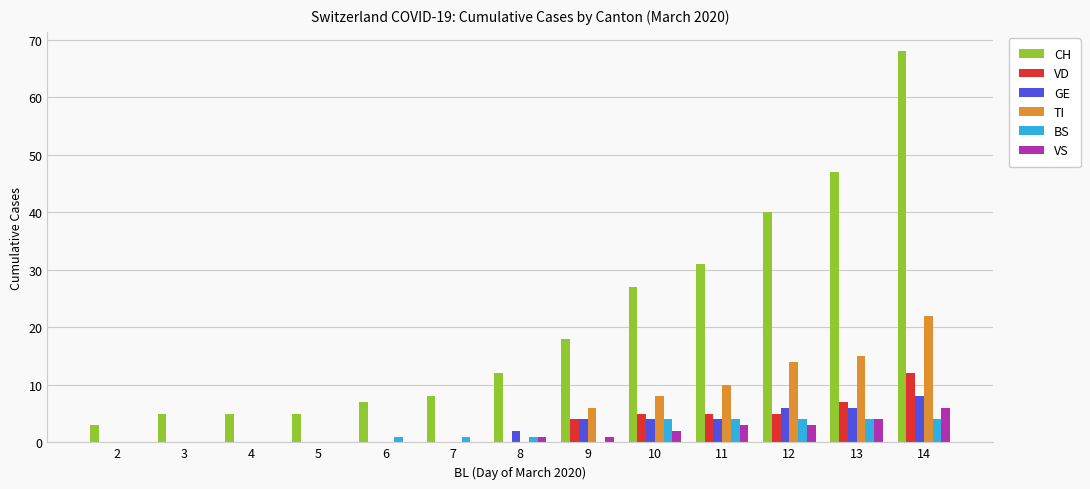

What is the total value across all series at 10?

50